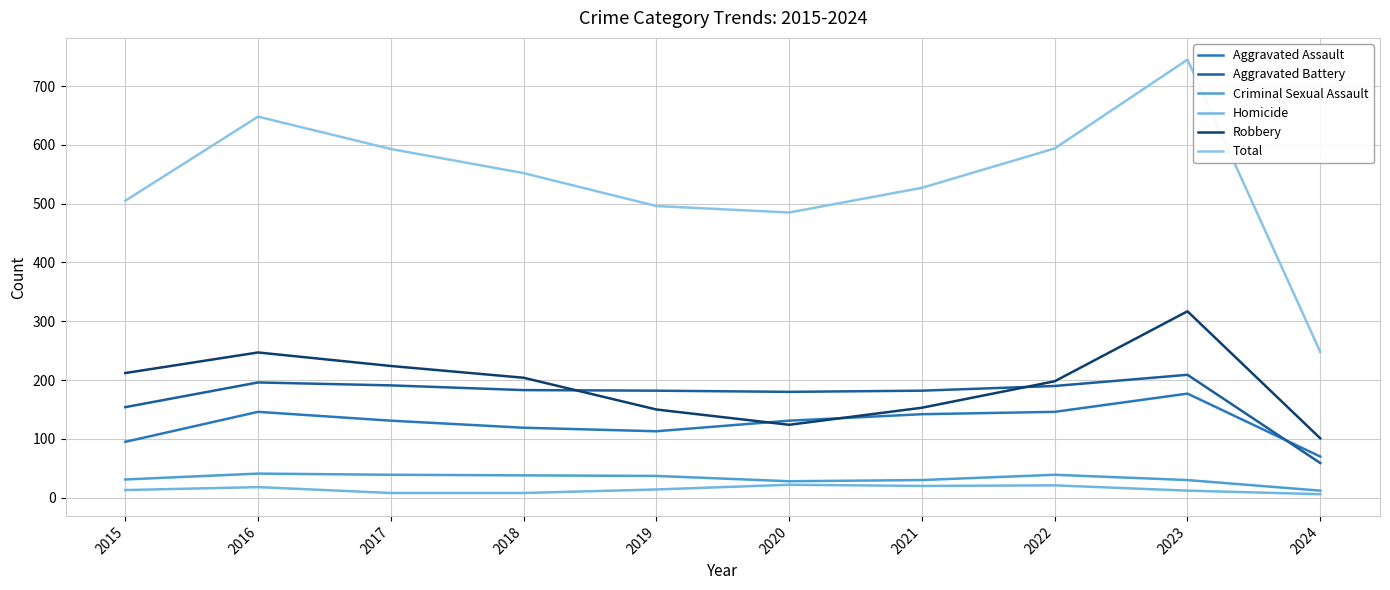

How many lines are shown in the chart?

6